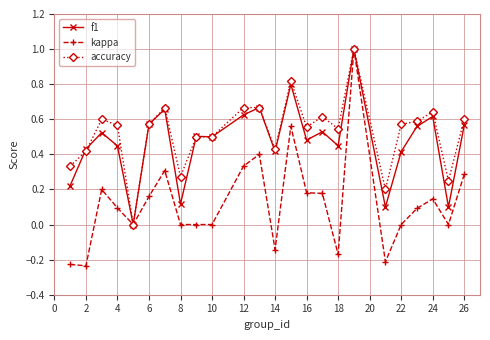

True or false: accuracy has more than 2 interior local peaks.

True